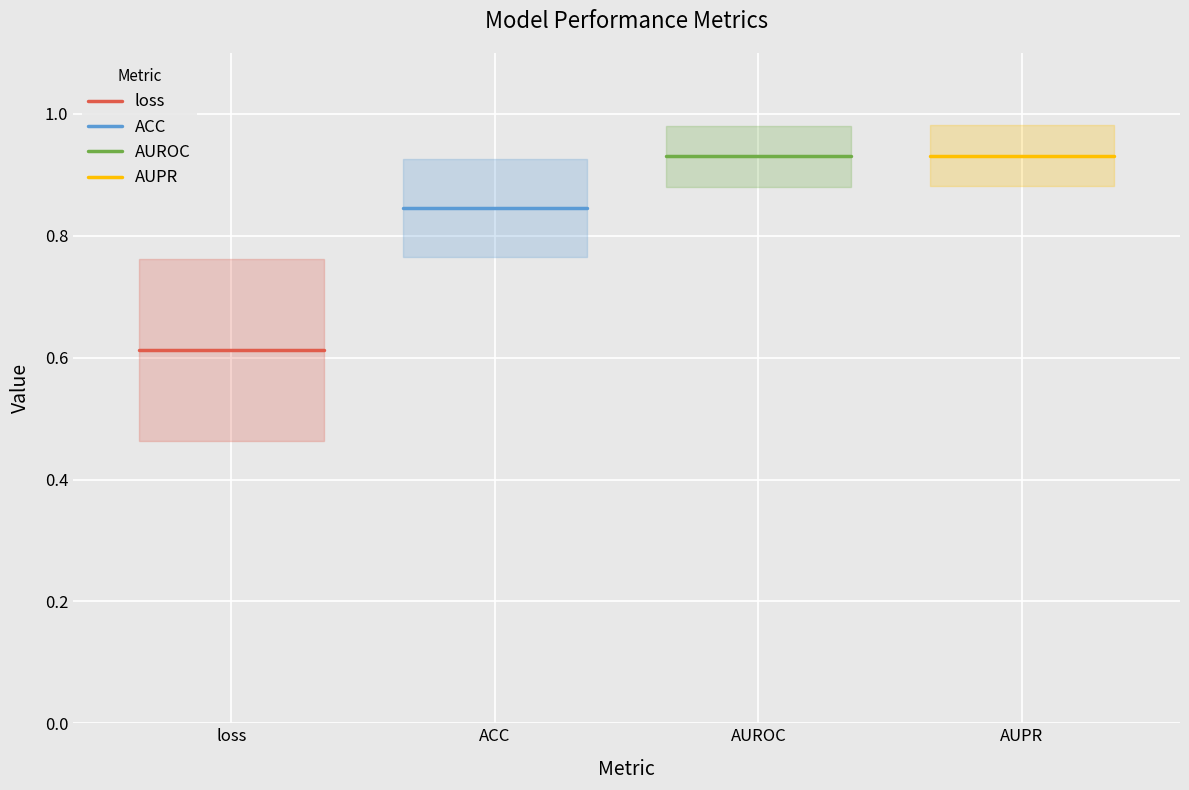

Which series has the largest total across all categories?

AUPR